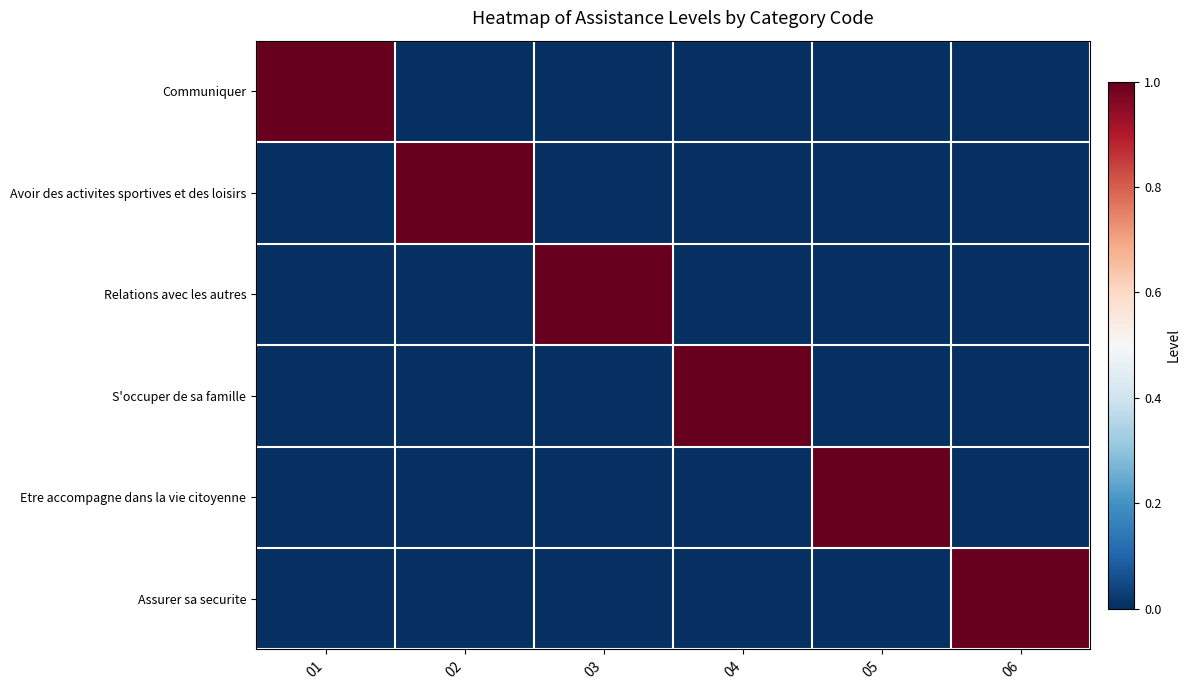

What is the spread (max minus min) of values at 03?

1